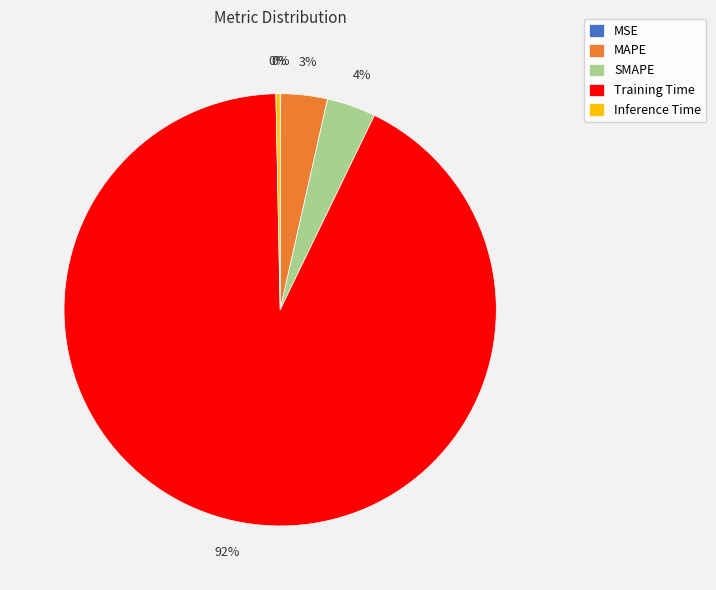

To the nearest percent, what is the average slice percentage?

20%